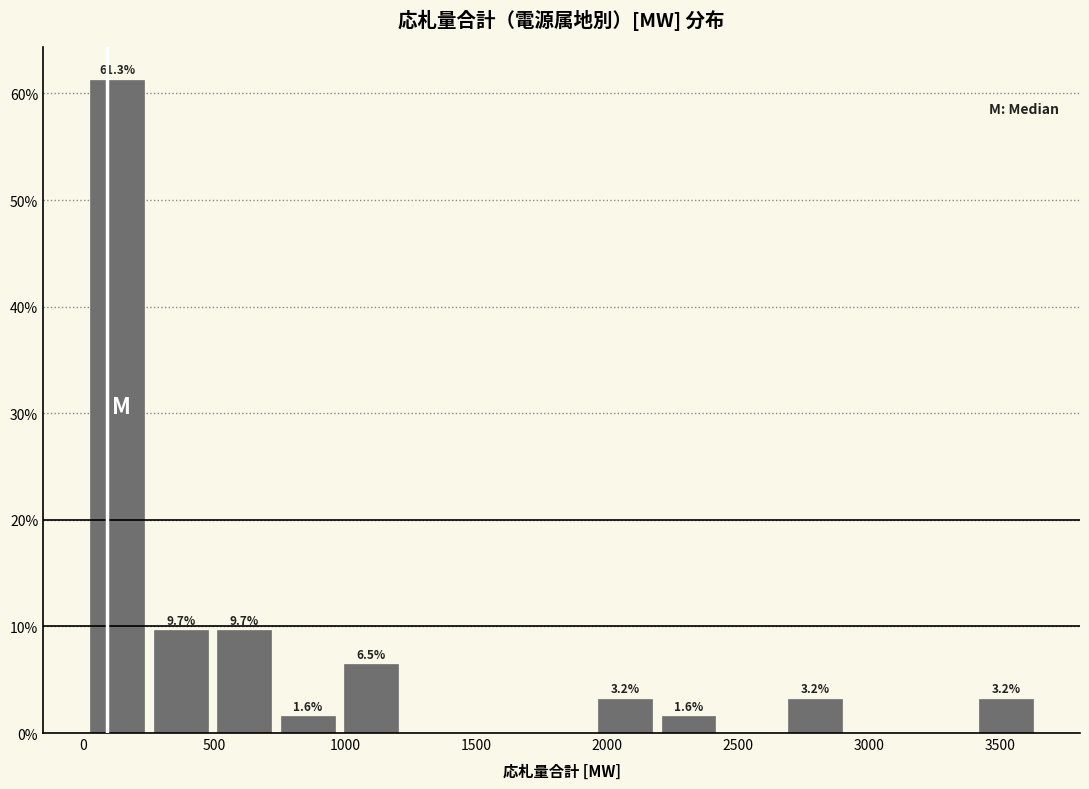

Which range on the x-axis has the tallest bar?

0 to 250